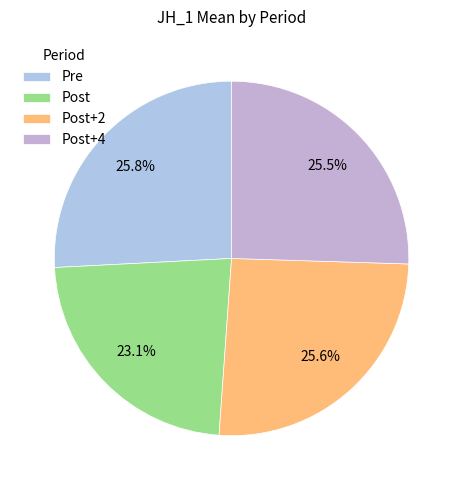

Count the number of slices in the pie.

4